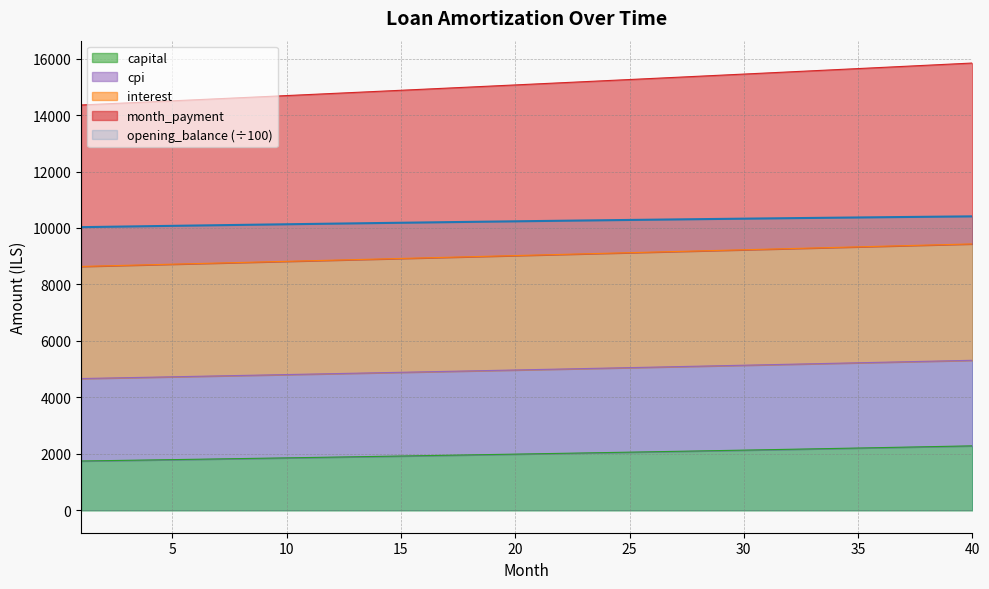

The value of month_payment at 32 is 5173.9. True or false?

True